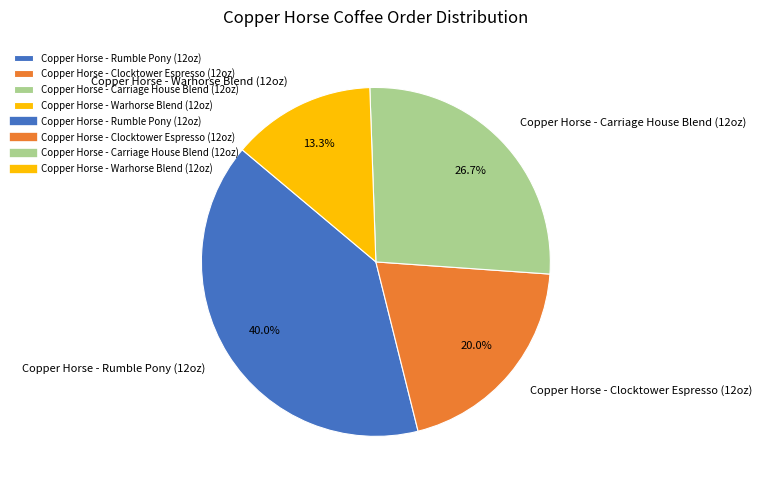

Which category has the smallest portion of the pie?

Copper Horse - Warhorse Blend (12oz)